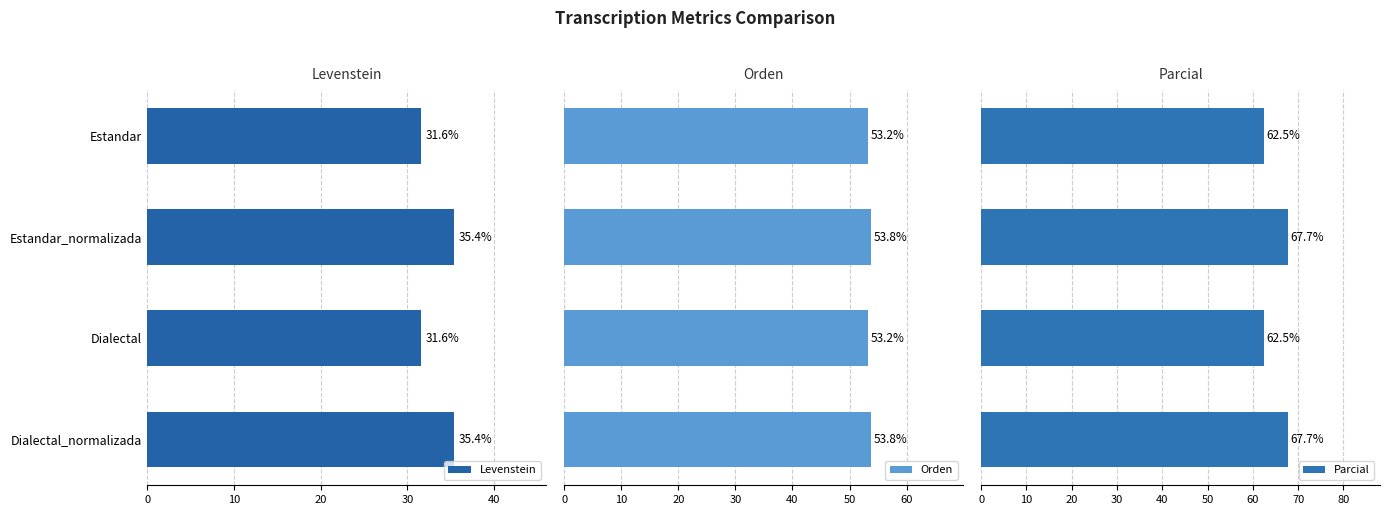

What is the average value of the Levenstein series?

33.5